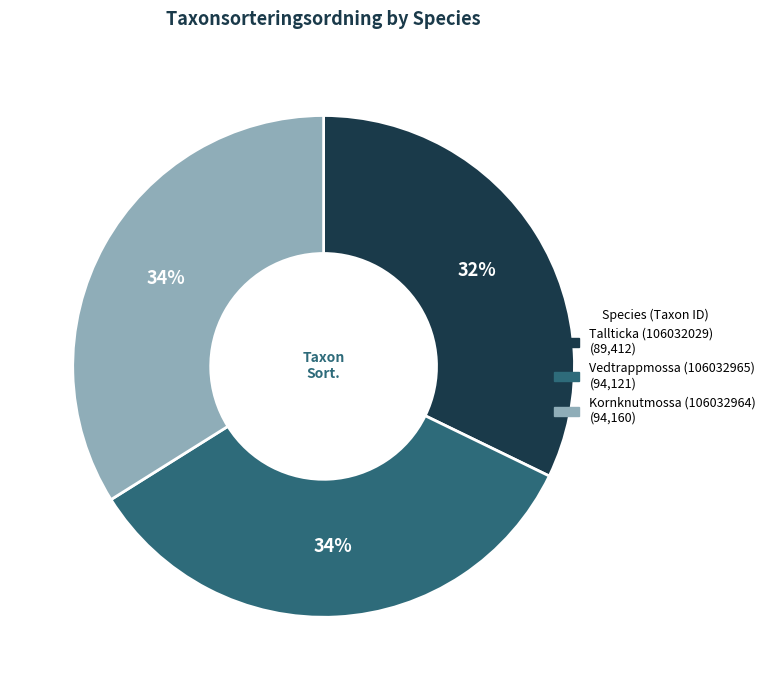

Does Vedtrappmossa (106032965) represent more than half of the total?

No